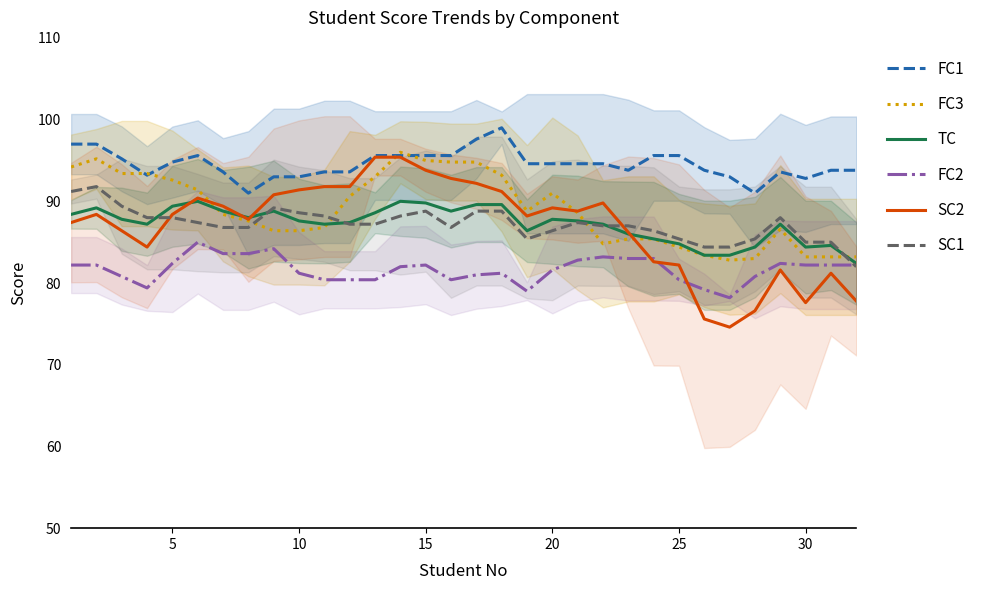

Does the chart have visible grid lines?

No